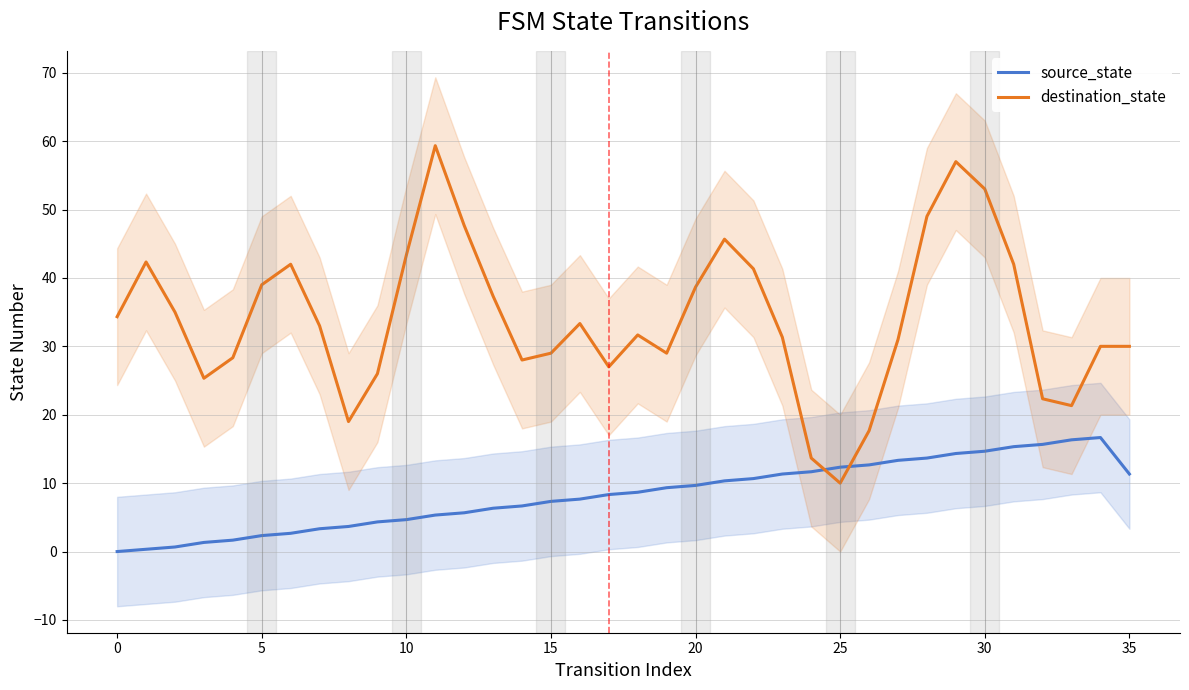

Reading left to right, list all the values displayed in this chart.

source_state: 0.0	0.3	0.7	1.3	1.7	2.3	2.7	3.3	3.7	4.3	4.7	5.3	5.7	6.3	6.7	7.3	7.7	8.3	8.7	9.3	9.7	10.3	10.7	11.3	11.7	12.3	12.7	13.3	13.7	14.3	14.7	15.3	15.7	16.3	16.7	11.3
destination_state: 34.3	42.3	35.0	25.3	28.3	39.0	42.0	33.0	19.0	26.0	43.3	59.3	47.7	37.3	28.0	29.0	33.3	27.0	31.7	29.0	38.7	45.7	41.3	31.3	13.7	10.0	17.7	31.0	49.0	57.0	53.0	42.0	22.3	21.3	30.0	30.0